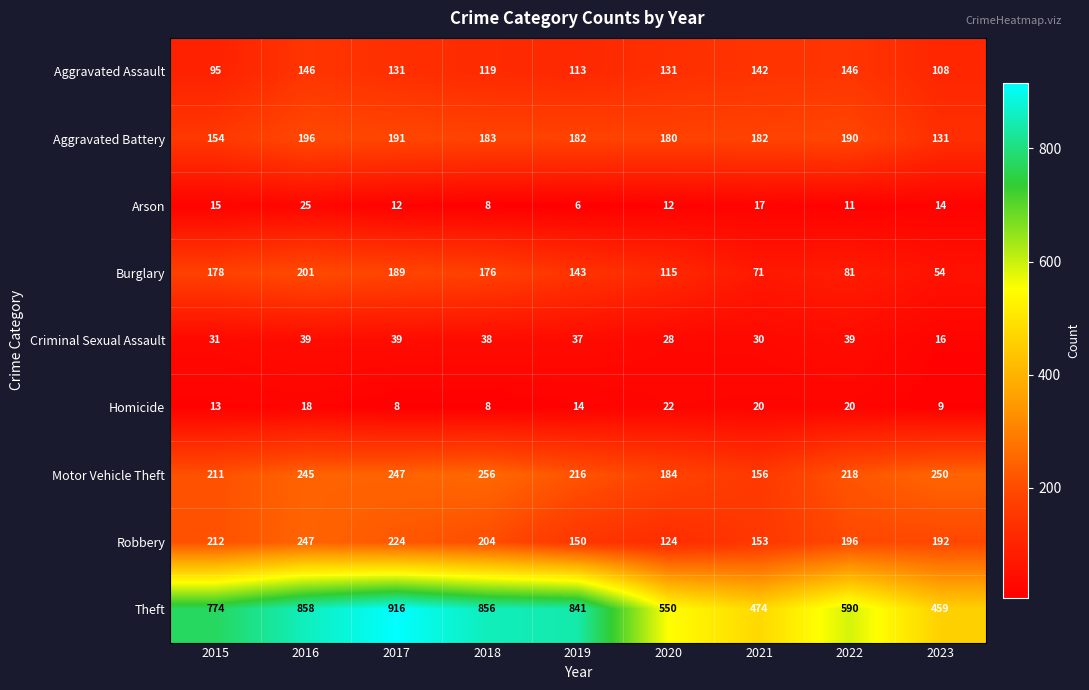

Which series has the widest spread of values?

Theft